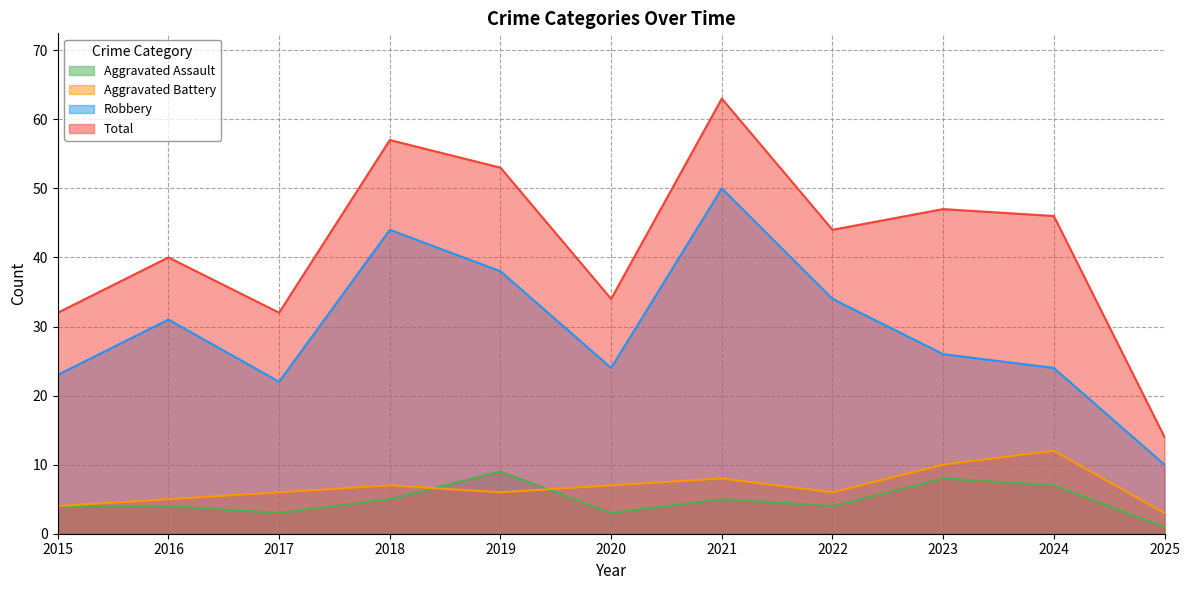

How many lines are shown in the chart?

4